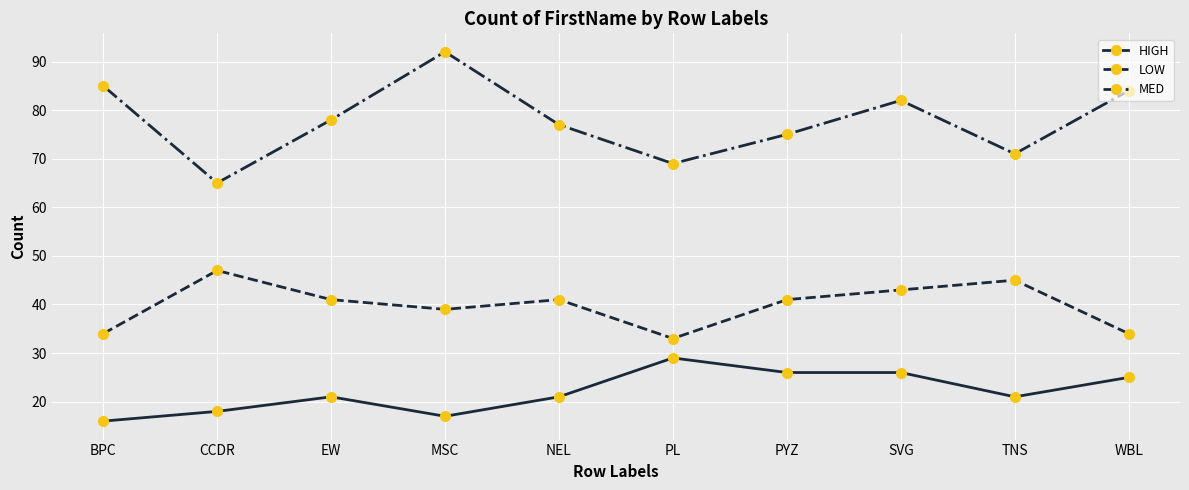

Rank the series by their average value, from lowest to highest.

HIGH, LOW, MED